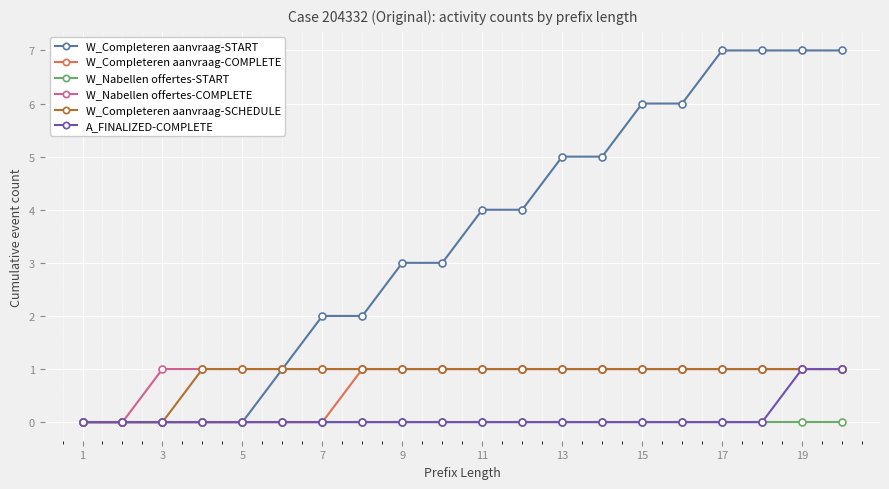

What is the greatest value displayed?

7